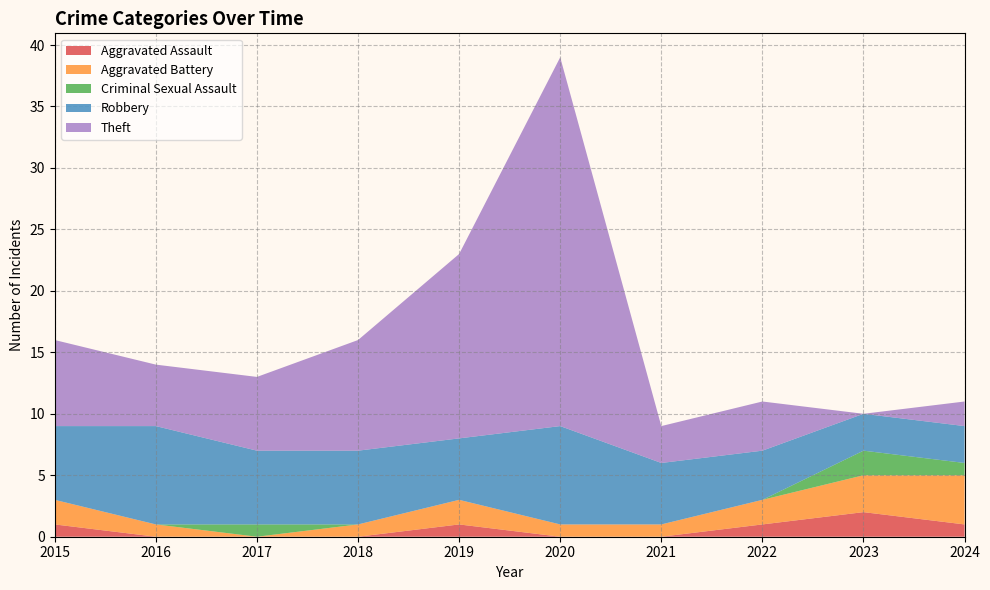

Reading left to right, list all the values displayed in this chart.

Aggravated Assault: 1	0	0	0	1	0	0	1	2	1
Aggravated Battery: 2	1	0	1	2	1	1	2	3	4
Criminal Sexual Assault: 0	0	1	0	0	0	0	0	2	1
Robbery: 6	8	6	6	5	8	5	4	3	3
Theft: 7	5	6	9	15	30	3	4	0	2